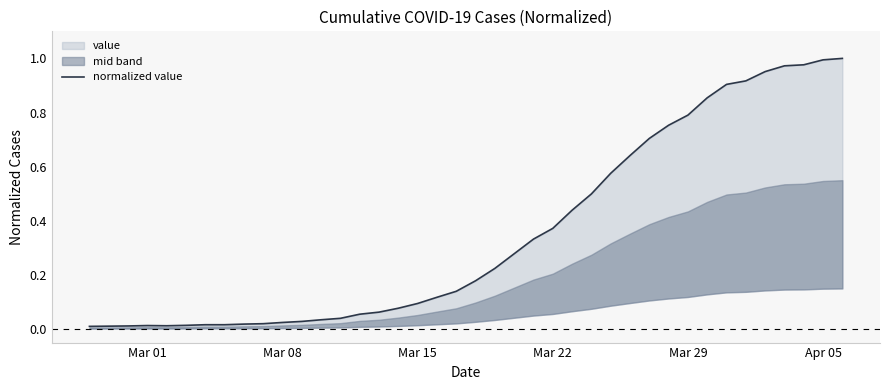

What is the average value?

0.4